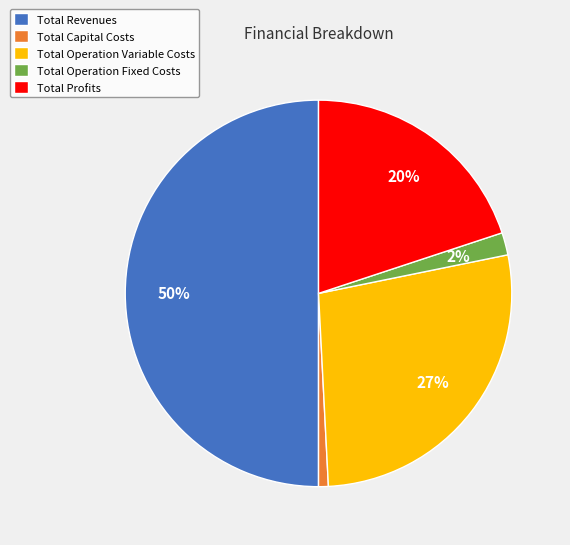

To the nearest percent, what percentage of the pie is Total Revenues?

50%